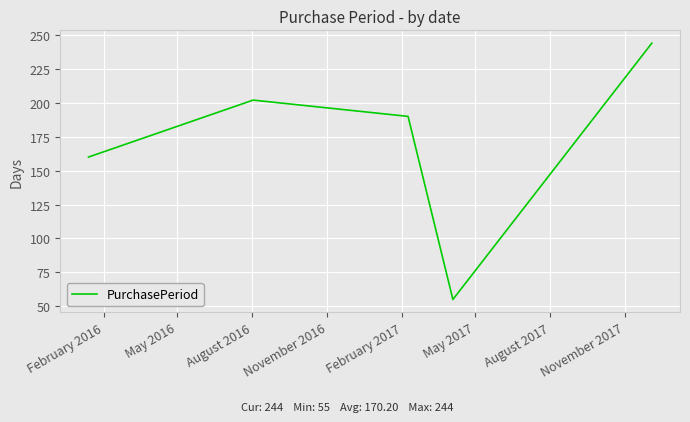

What is the greatest value displayed?

244